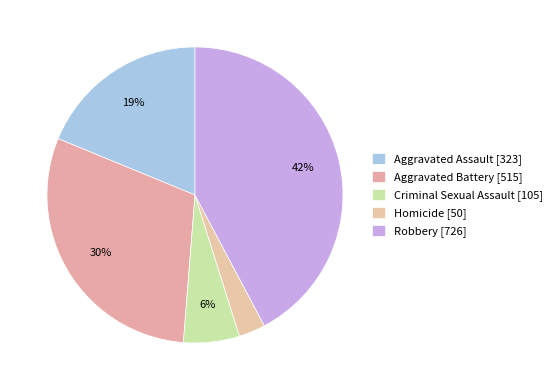

How many segments does this pie chart have?

5